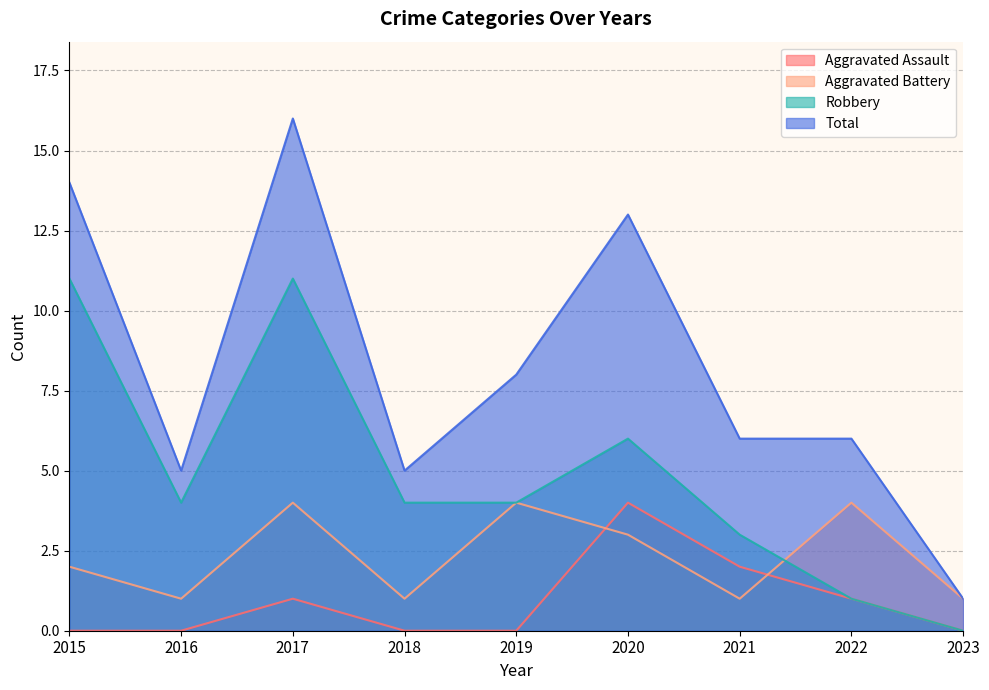

Rank the categories by Aggravated Battery value from lowest to highest.

2016, 2018, 2021, 2023, 2015, 2020, 2017, 2019, 2022